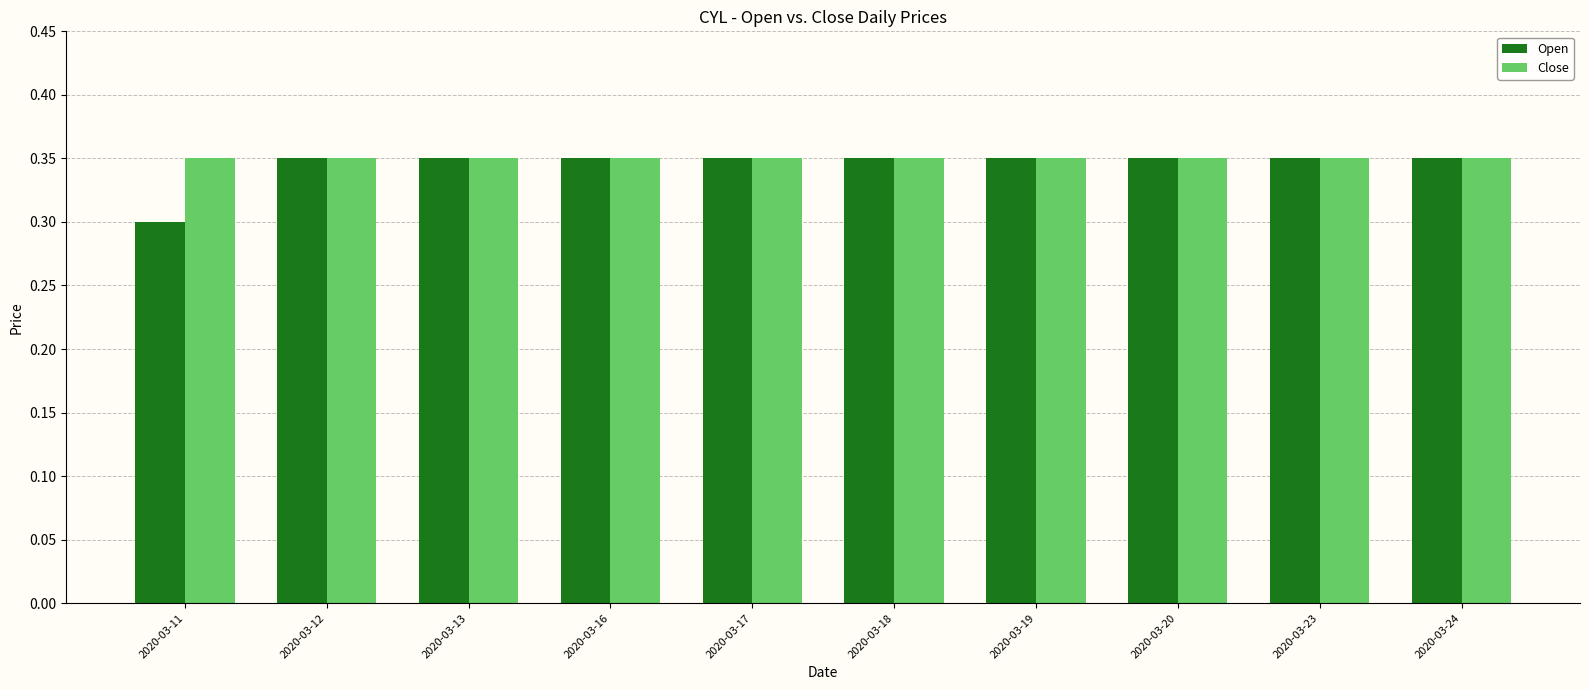

True or false: Close has a value of 0.3 at 2020-03-18.

True